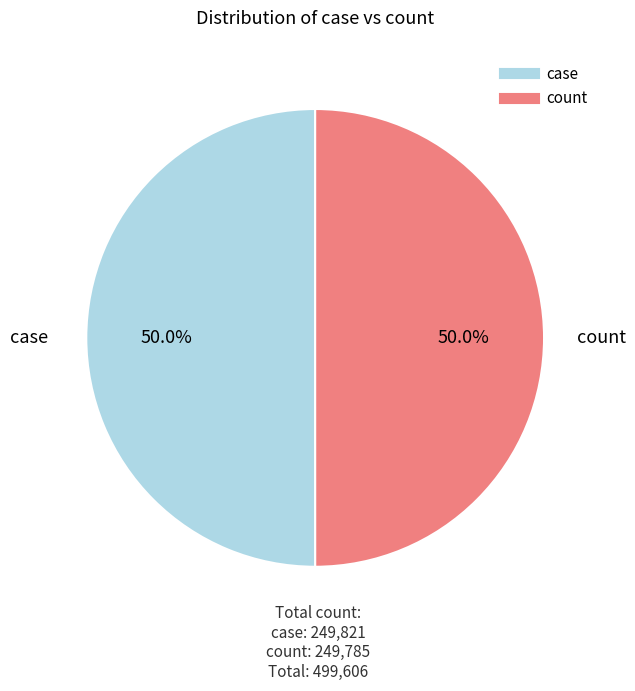

What percentage is NOT represented by count?

50.0%